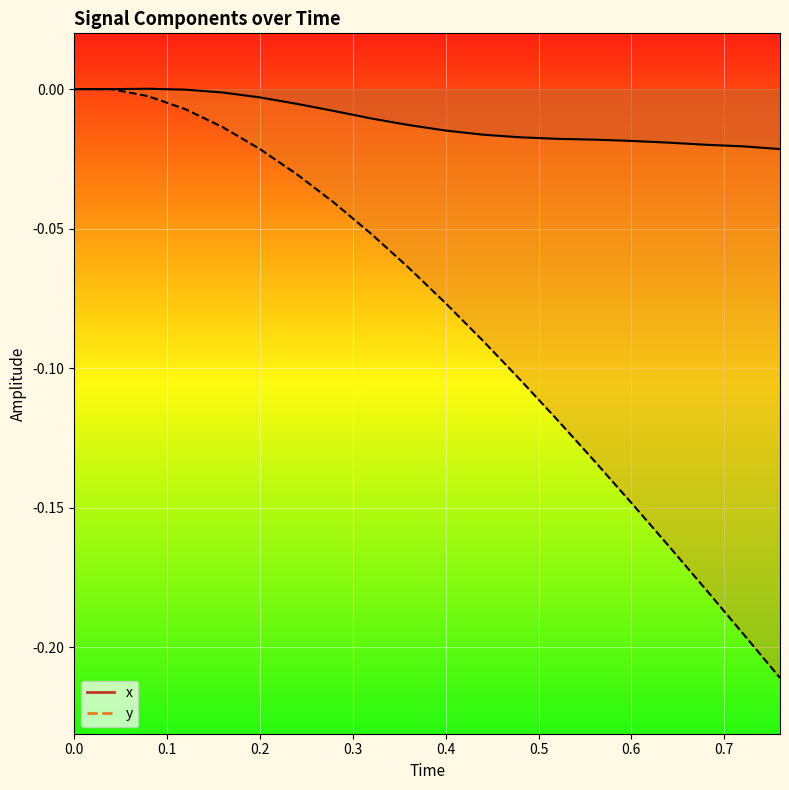

Which series has the widest spread of values?

y